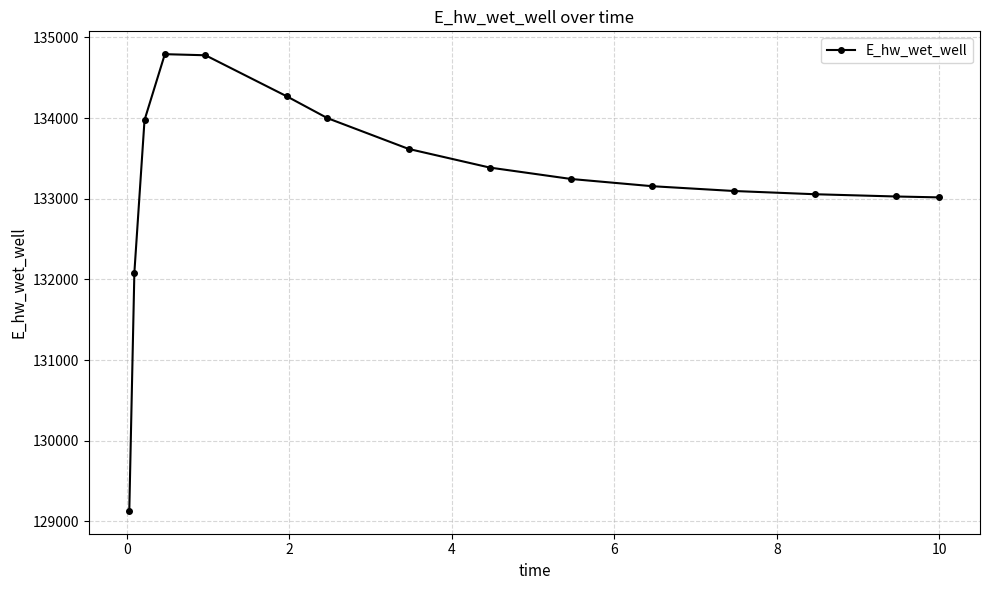

What is the sum of all values?

1998621.5